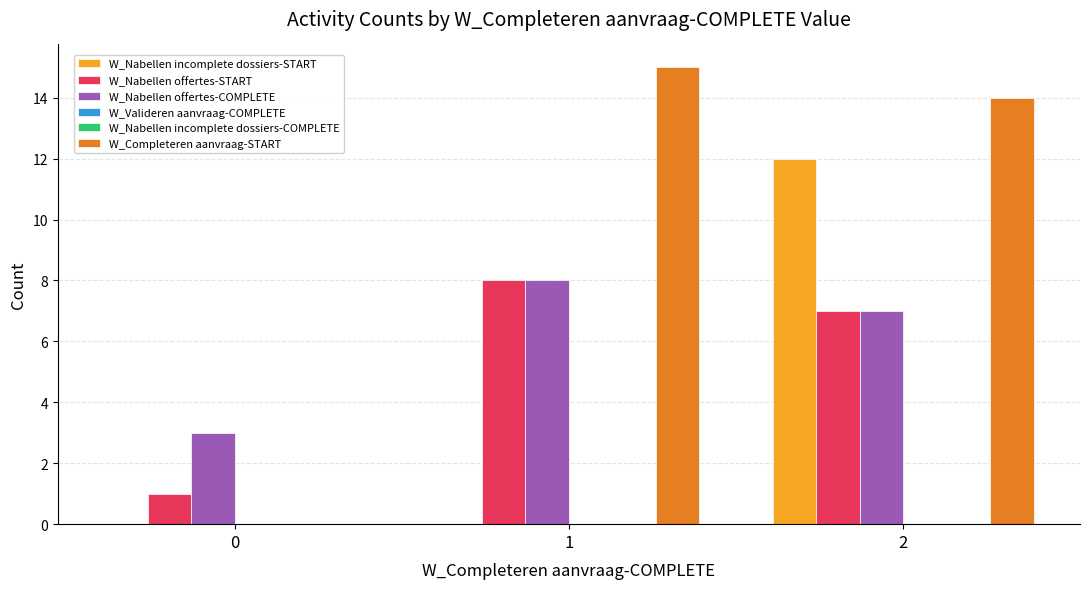

At how many categories does at least one series exceed 4?

2